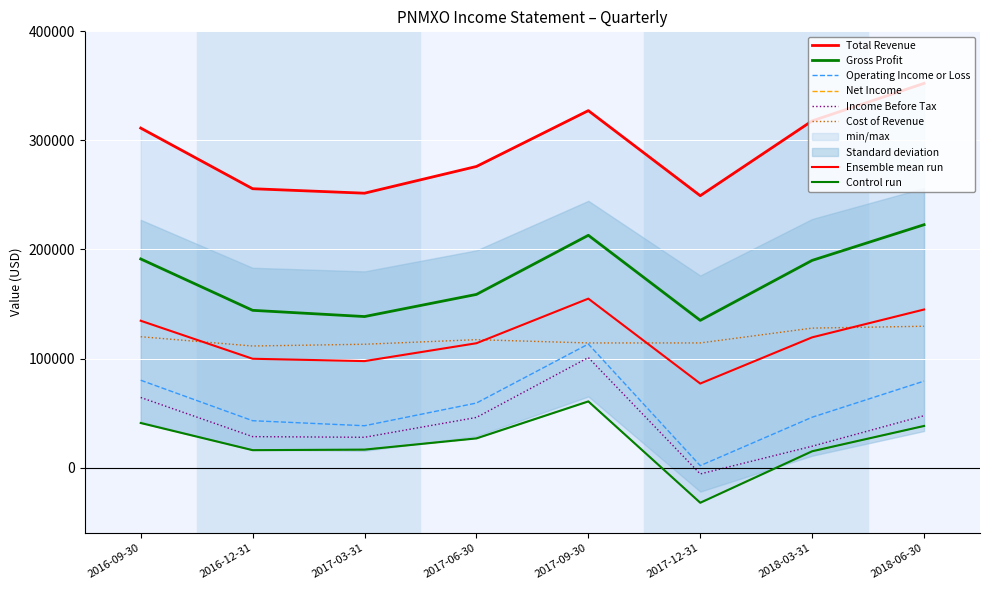

What is the total value across all series at 2016-09-30?

807900